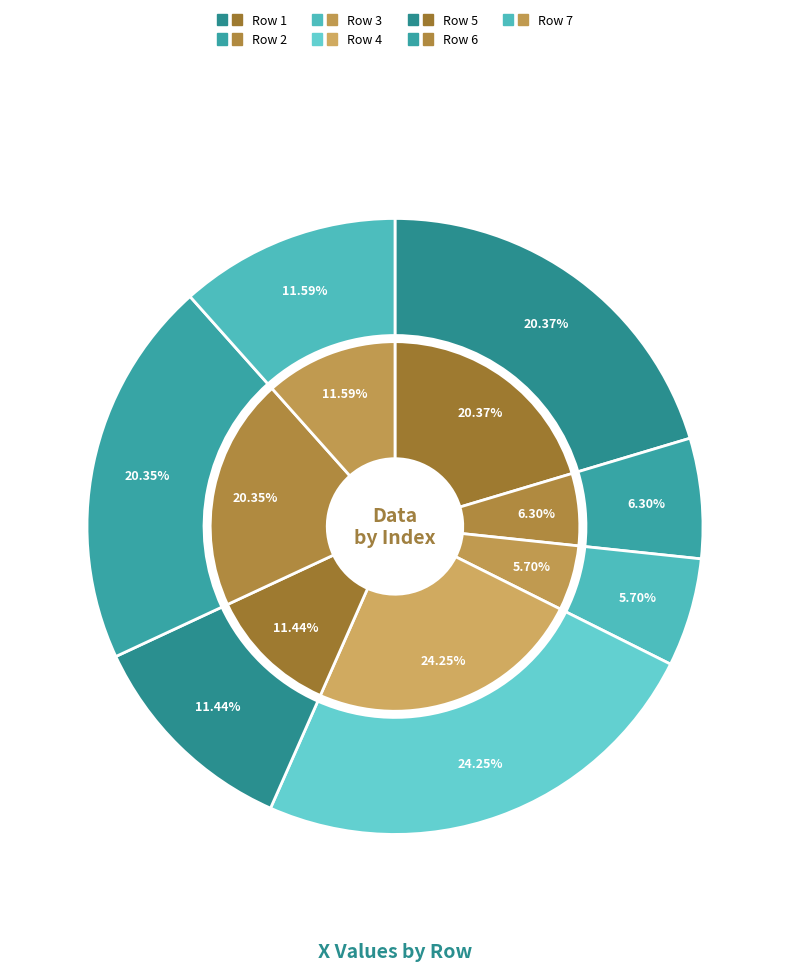

What percentage do 2 and 1 together represent?

26.7%